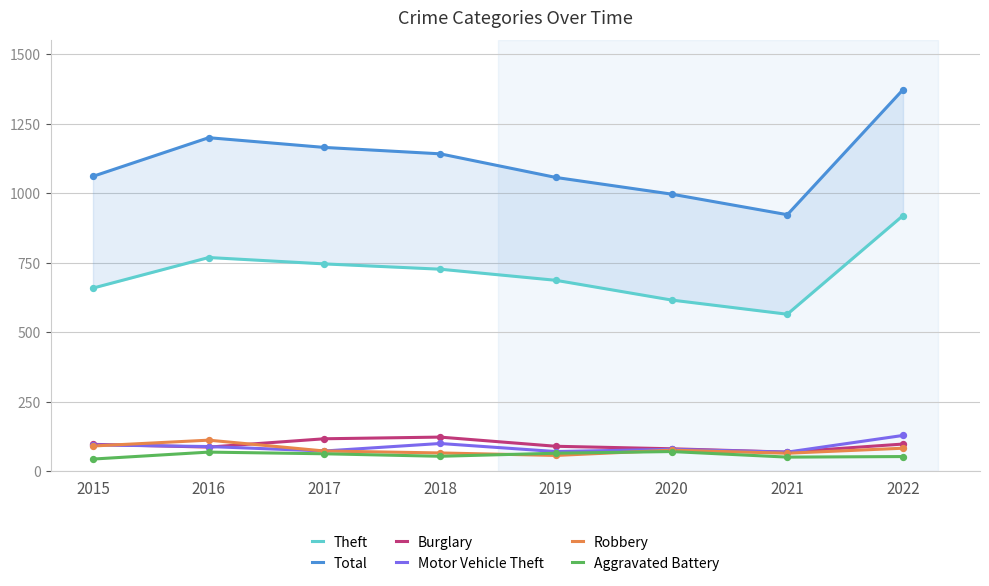

Which series contains the lowest Y value?

Aggravated Battery